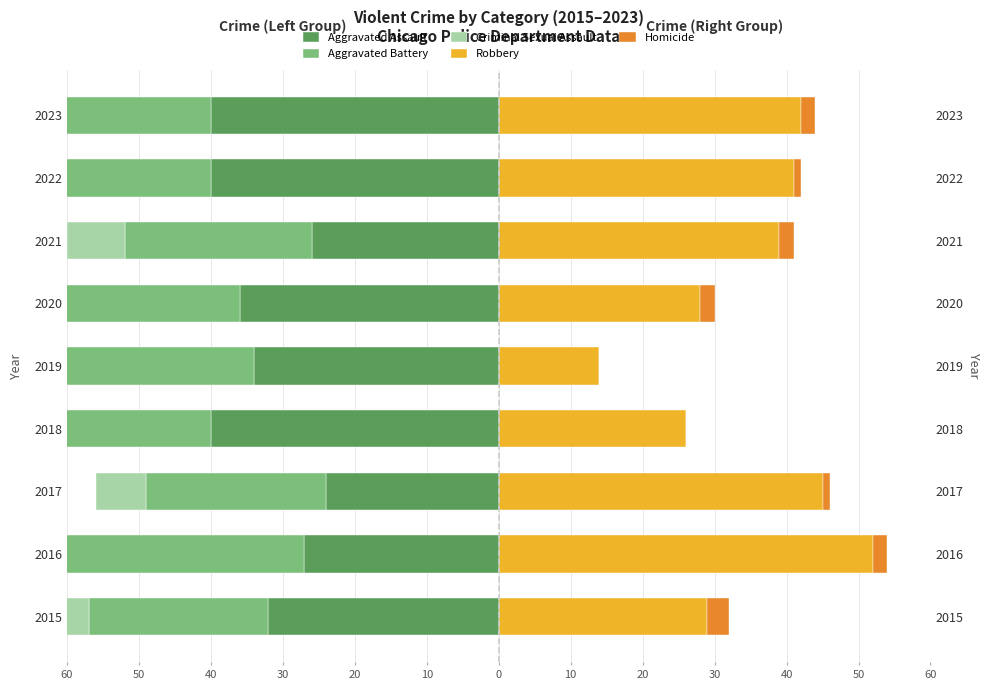

Read the Criminal Sexual Assault value at 2018.

-8